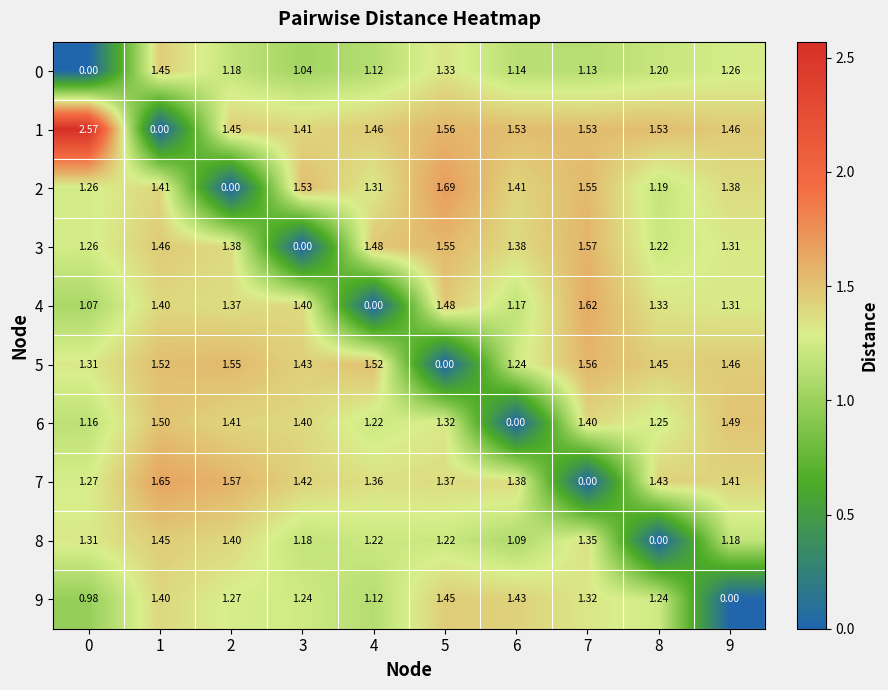

Is the value of 6 at 3 greater than the value of 2 at 1?

No